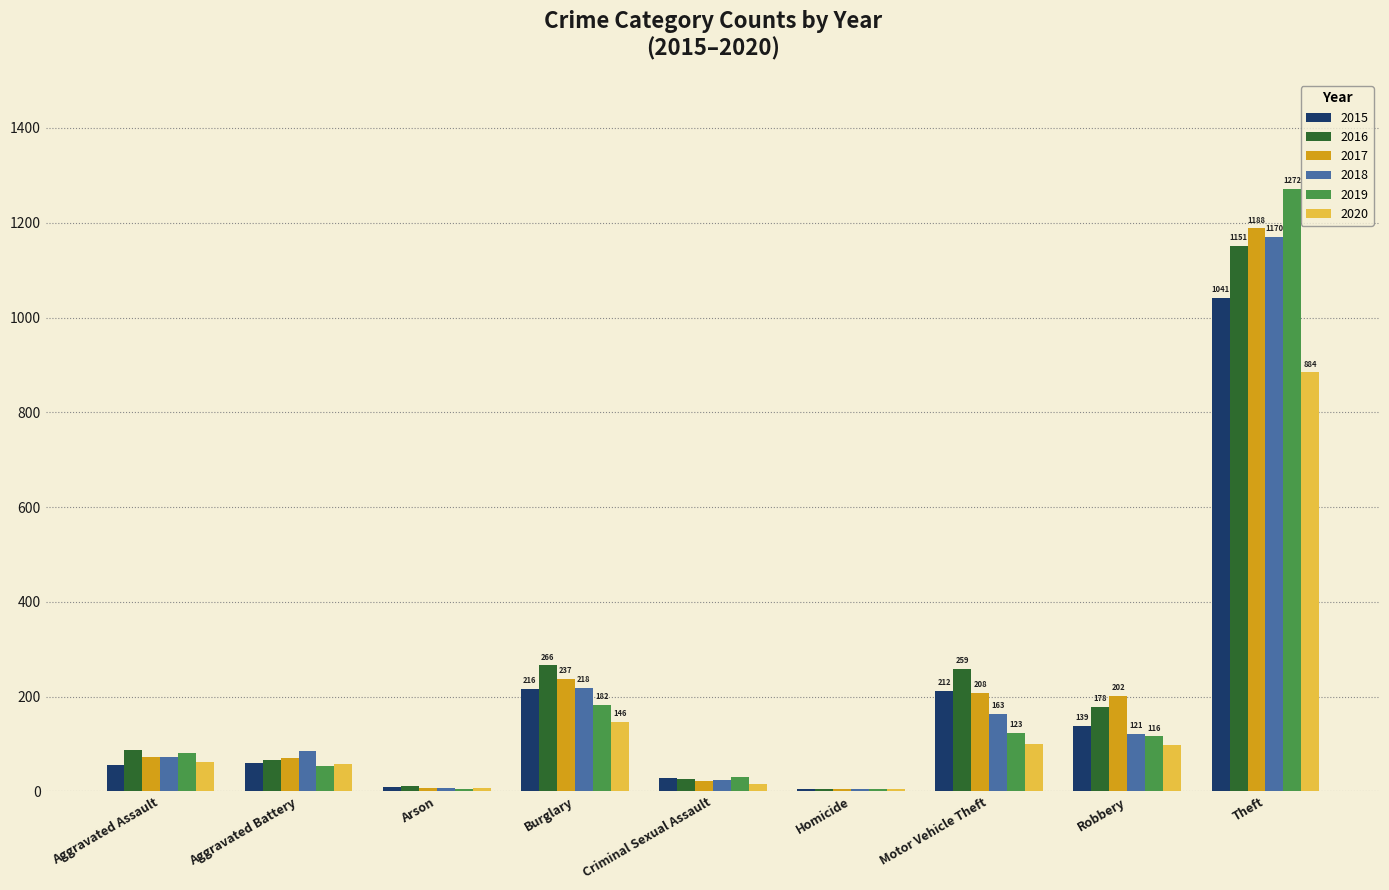

Which category has the highest value in the 2020 series?

Theft